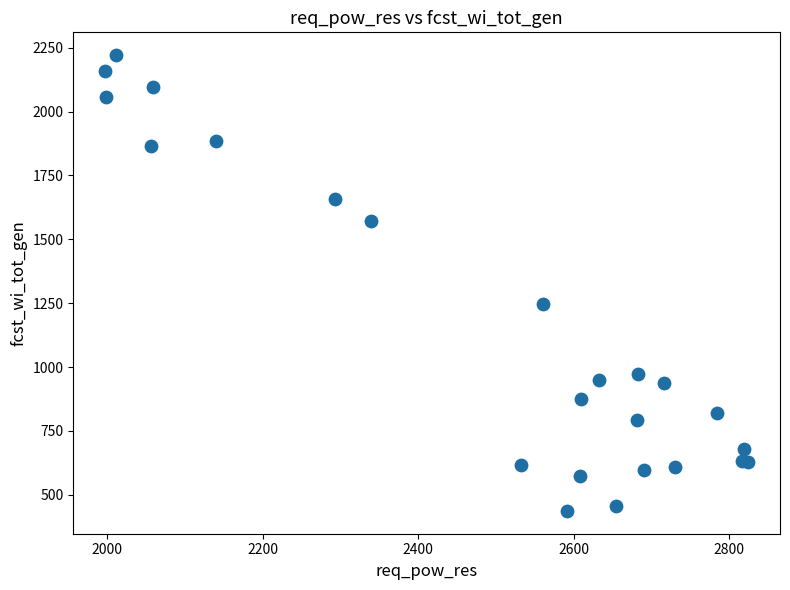

What Y value in the scatter plot is closest to 1329?

1247